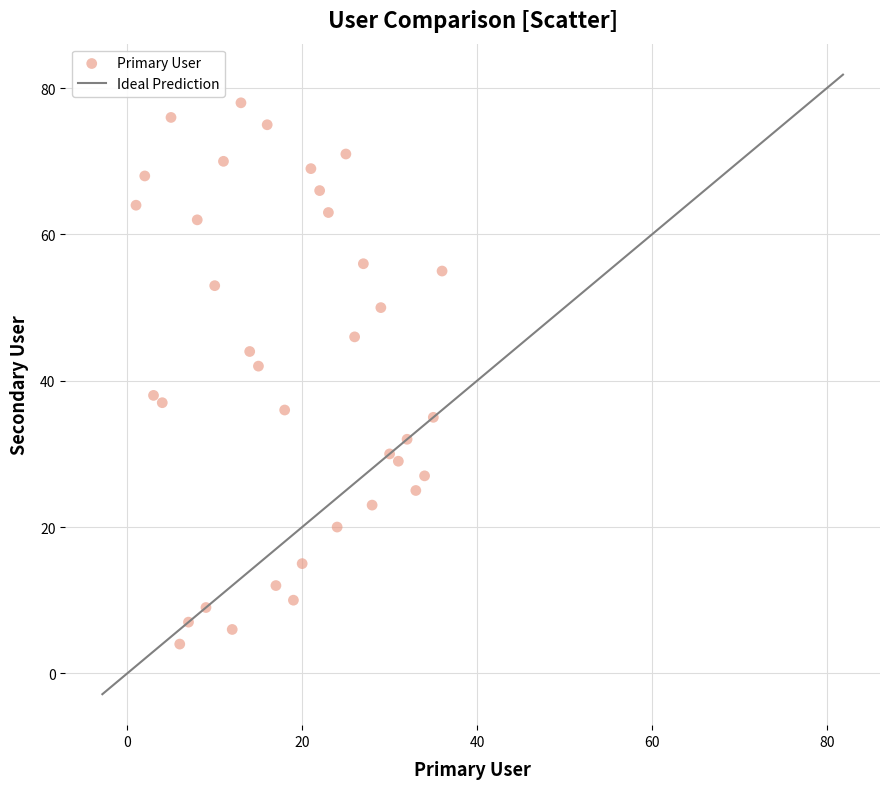

What is the range of X values (max minus min)?

35